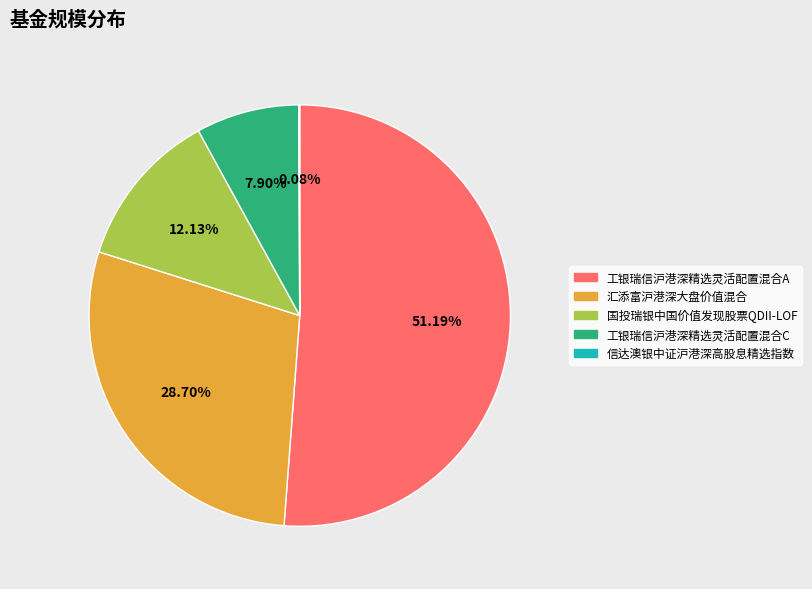

Between 汇添富沪港深大盘价值混合 and 国投瑞银中国价值发现股票QDII-LOF, which is larger?

汇添富沪港深大盘价值混合